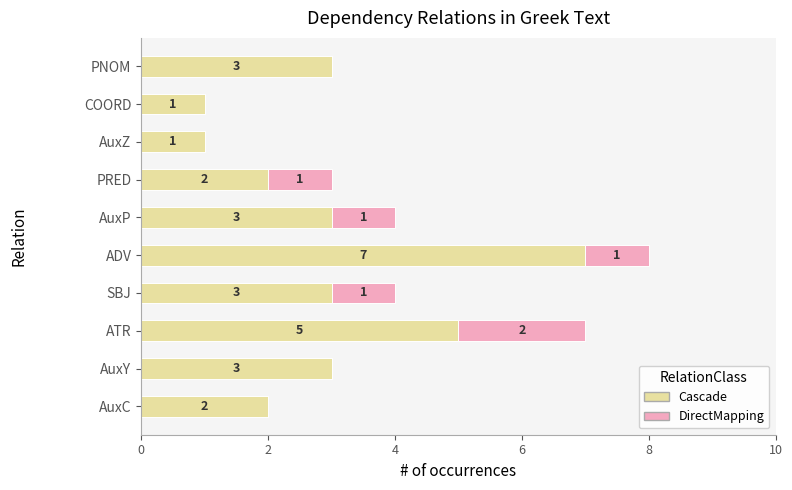

The Cascade series shows 0 at AuxZ. True or false?

False